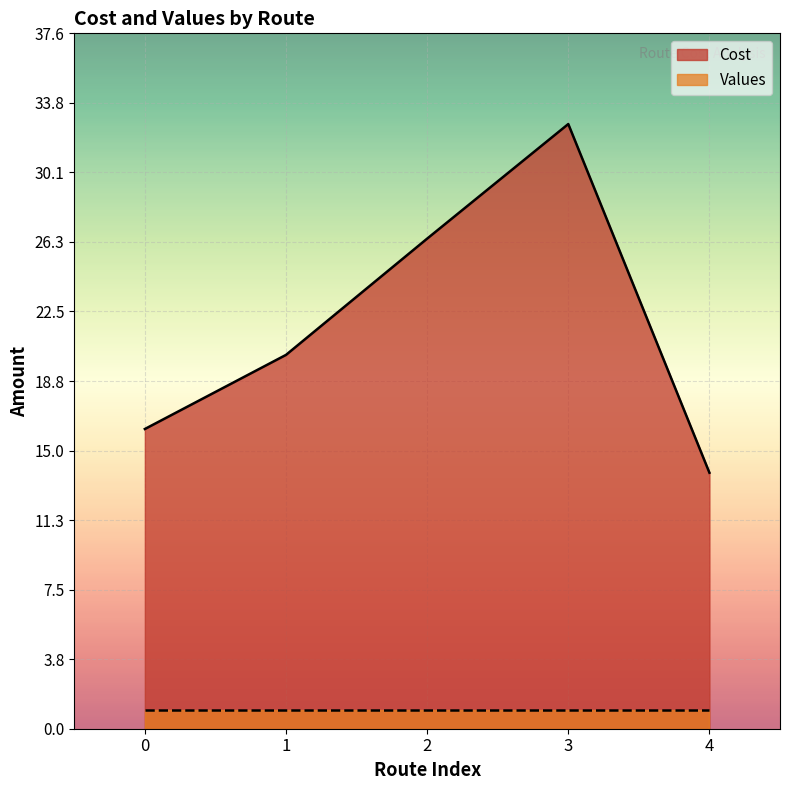

What is the change in value from 0 to 2?

+10.3